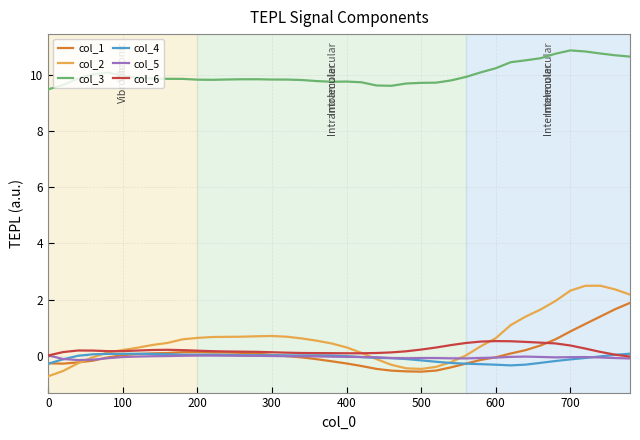

True or false: col_3 and col_5 intersect in this chart.

False